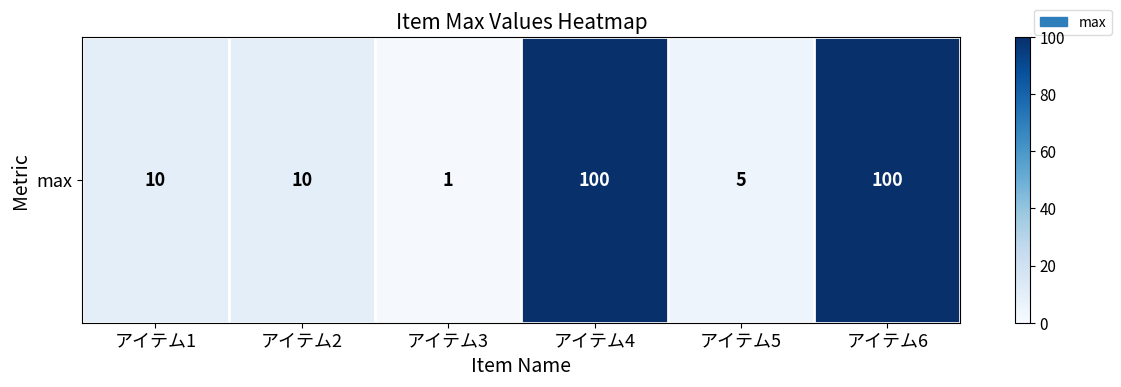

What is the approximate value at アイテム6?

100